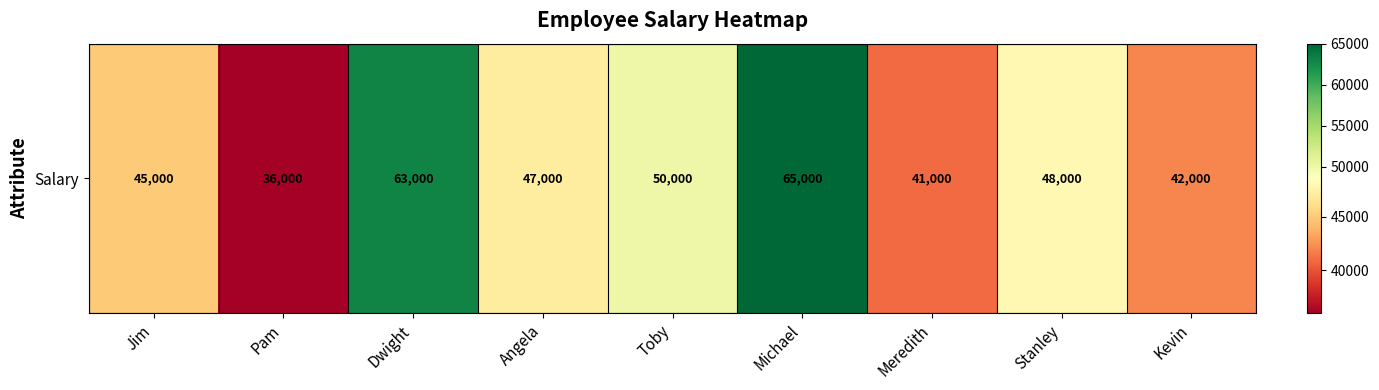

What value does the data have at Toby, to the nearest 50?

50000